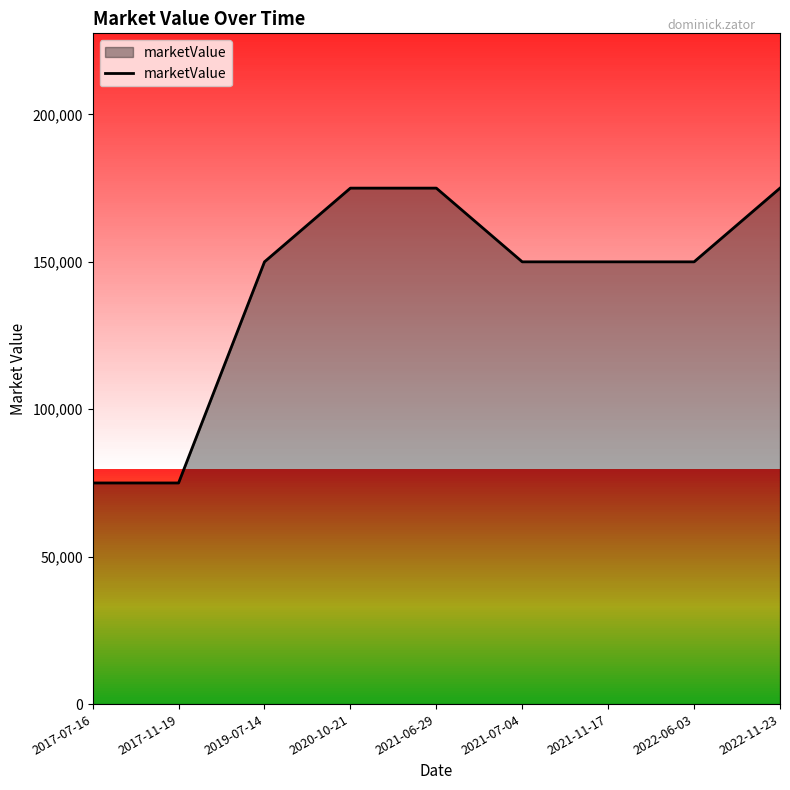

What is the minimum value shown in the chart?

75000